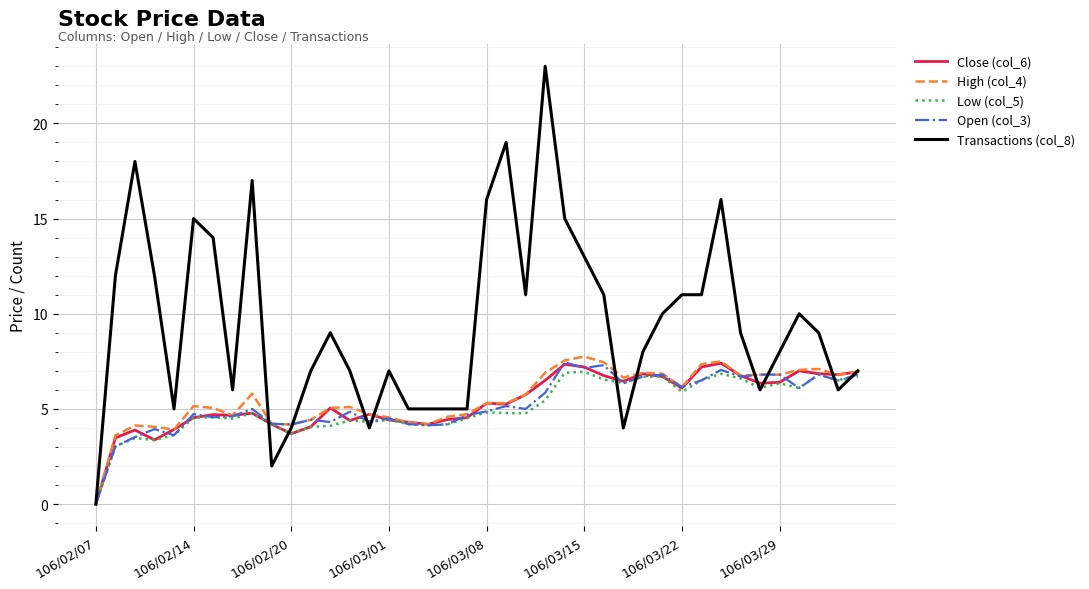

Which series has the largest range (max minus min)?

Transactions (col_8)